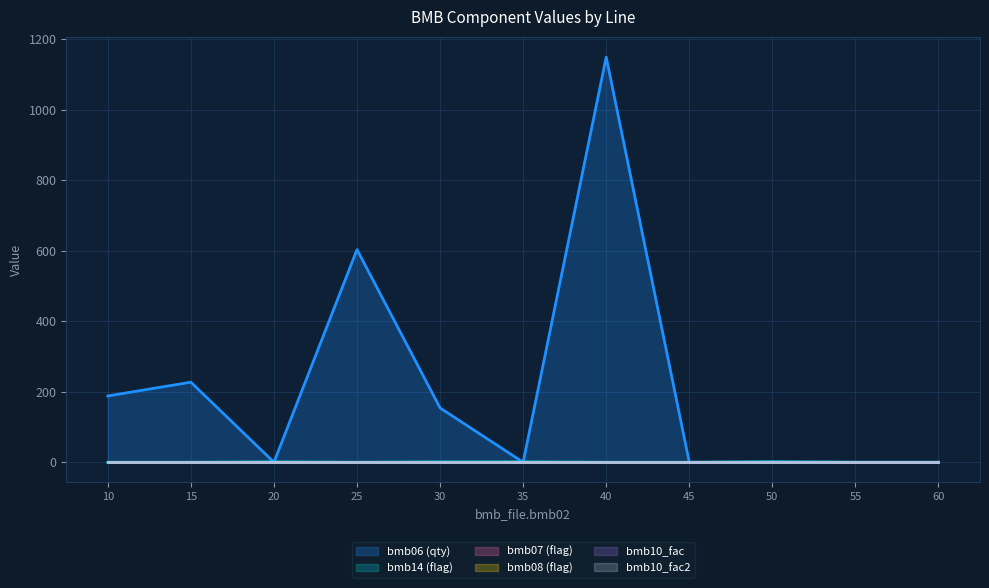

True or false: bmb10_fac has more than 2 points higher than both neighbors.

False